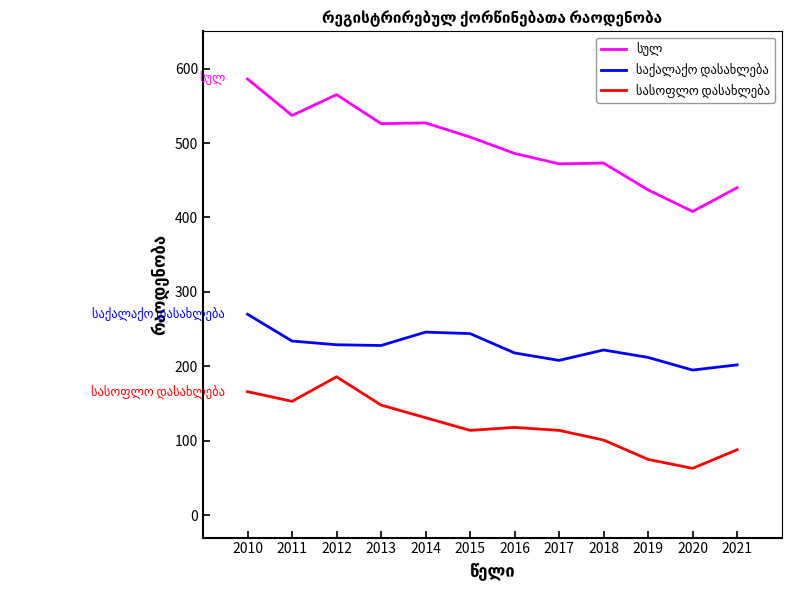

What is the smallest value displayed?

63